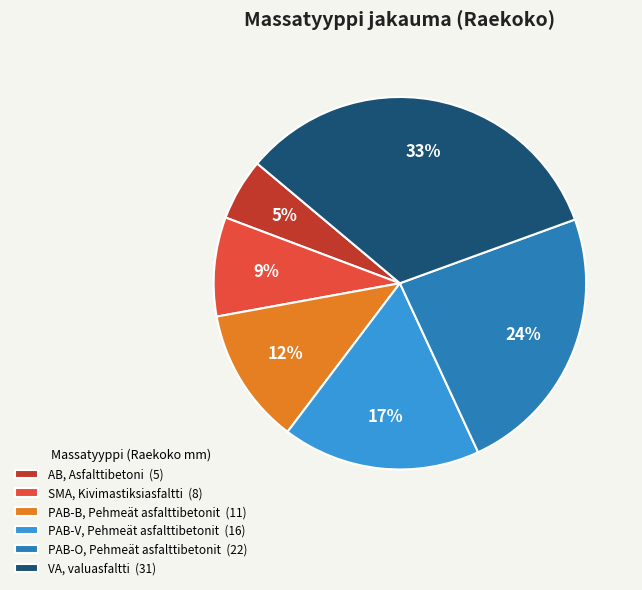

Is the sum of PAB-O, Pehmeät asfalttibetonit and VA, valuasfaltti greater than half?

Yes